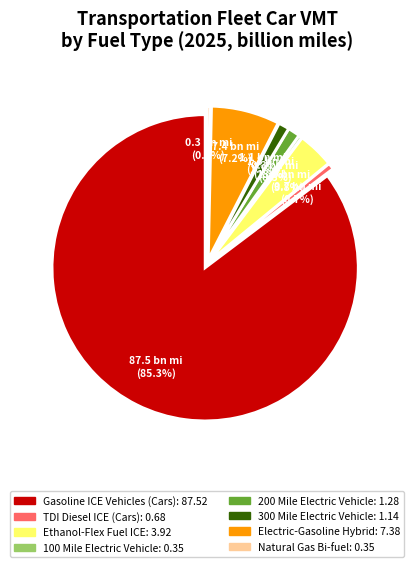

How many slices are in this pie chart?

8